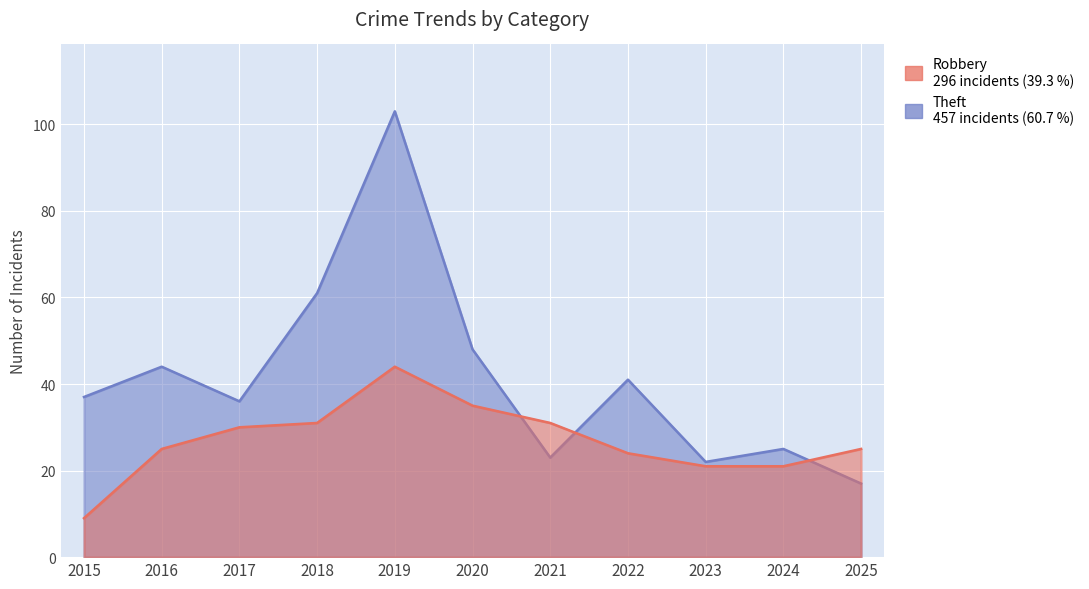

True or false: Theft has a value of 22 at 2023.

True